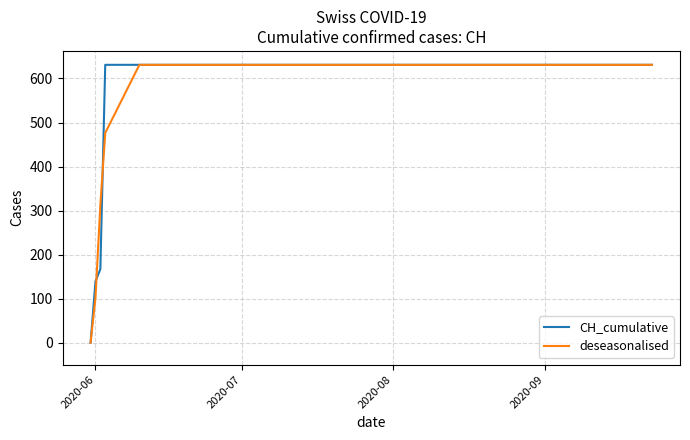

What is the maximum value shown in the chart?

631.0